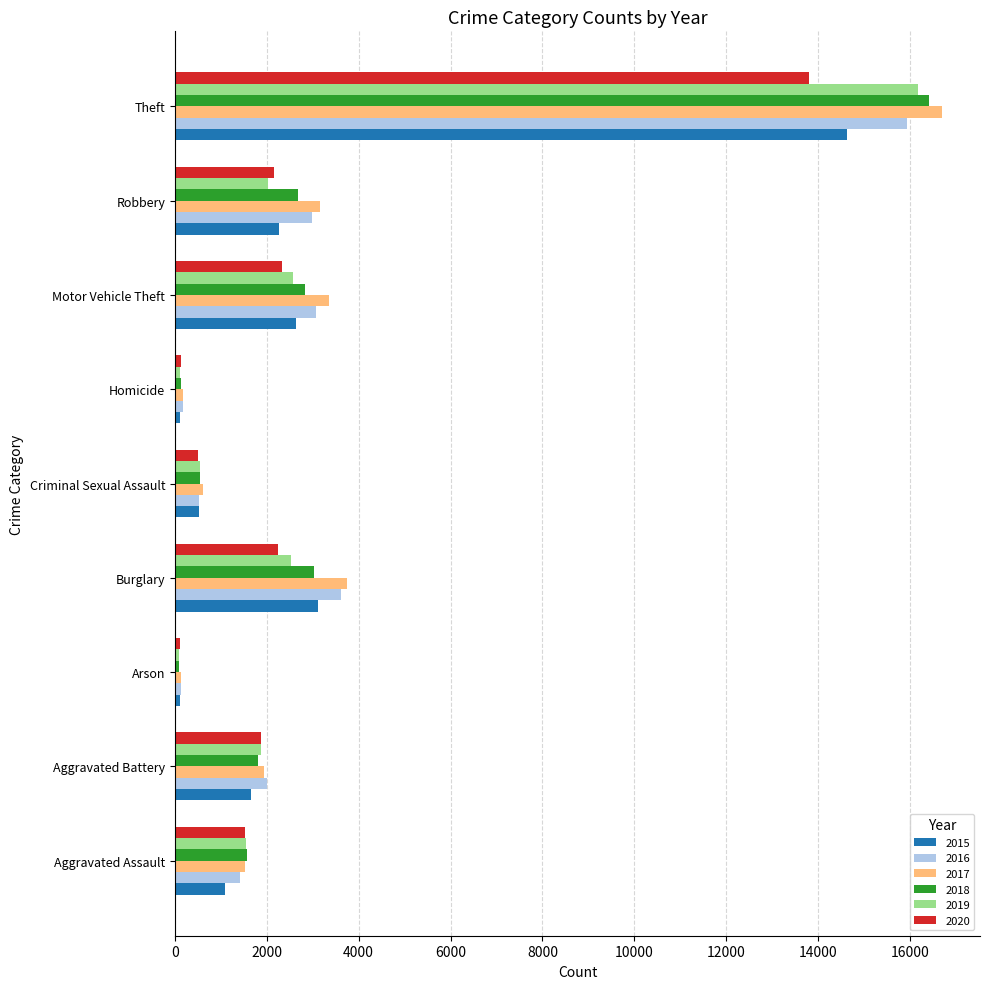

At which category is the sum across all series the highest?

Theft